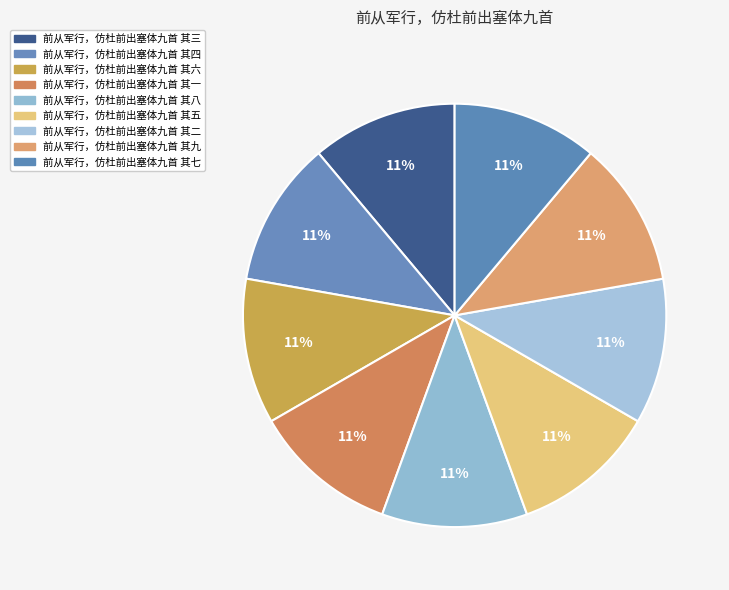

Count the number of slices in the pie.

9